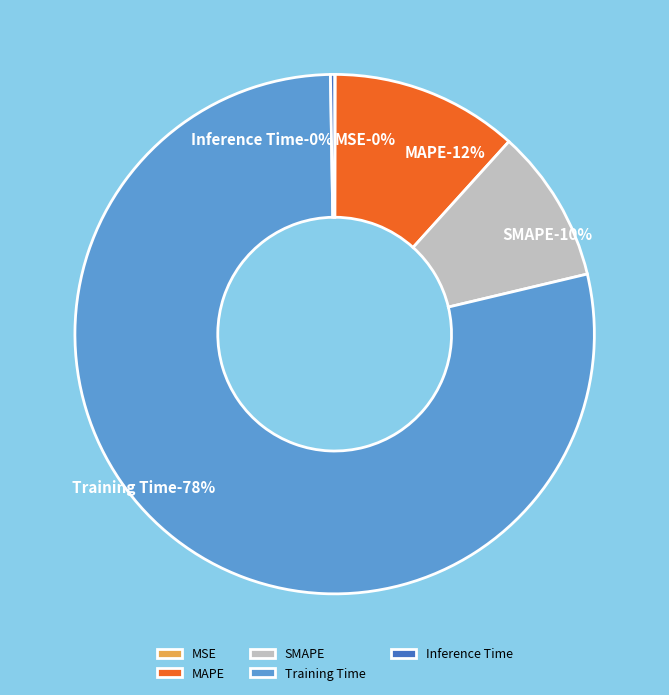

How many slices are in this pie chart?

5